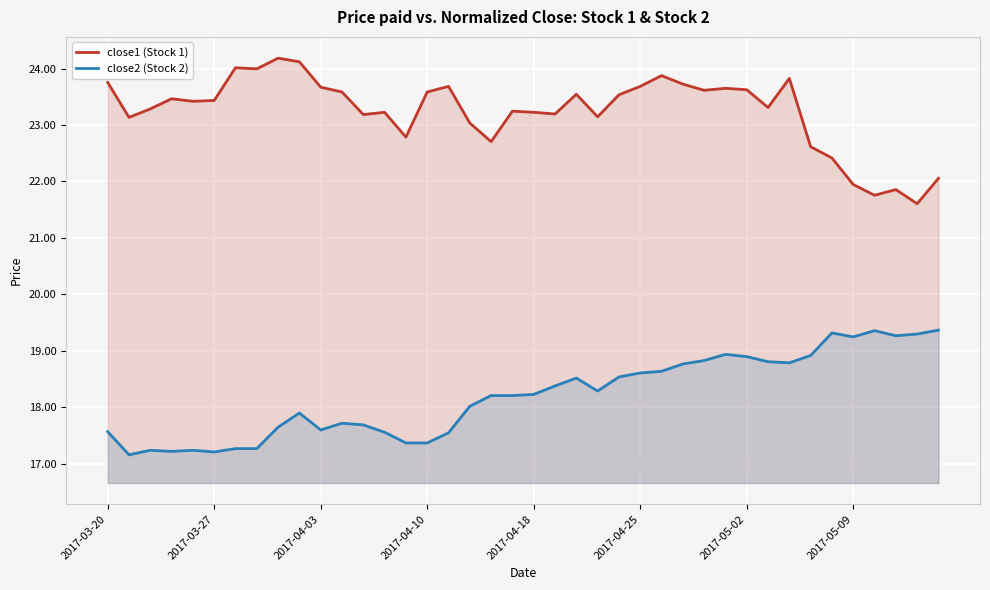

List the series in order of their peak value, lowest first.

close2 (Stock 2), close1 (Stock 1)